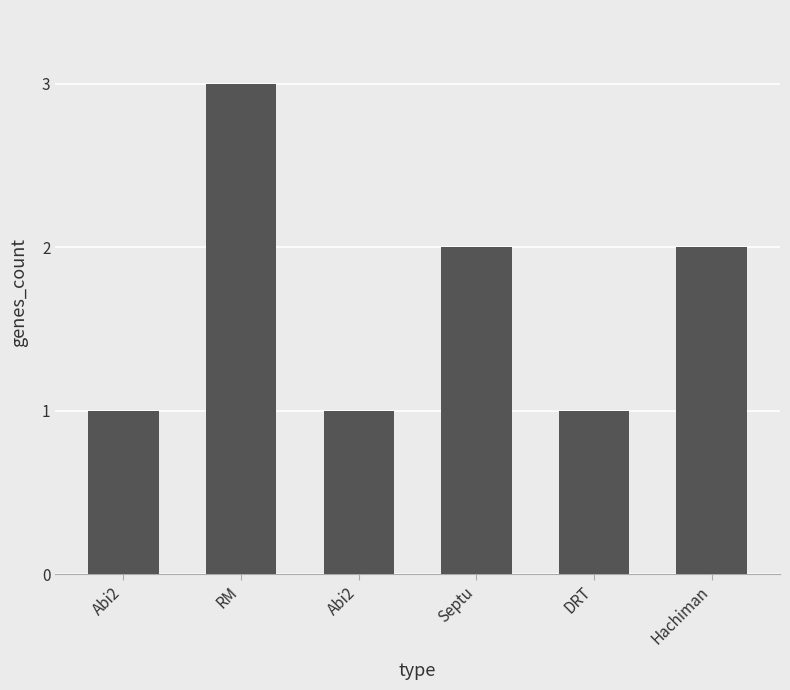

What is the smallest value displayed?

1